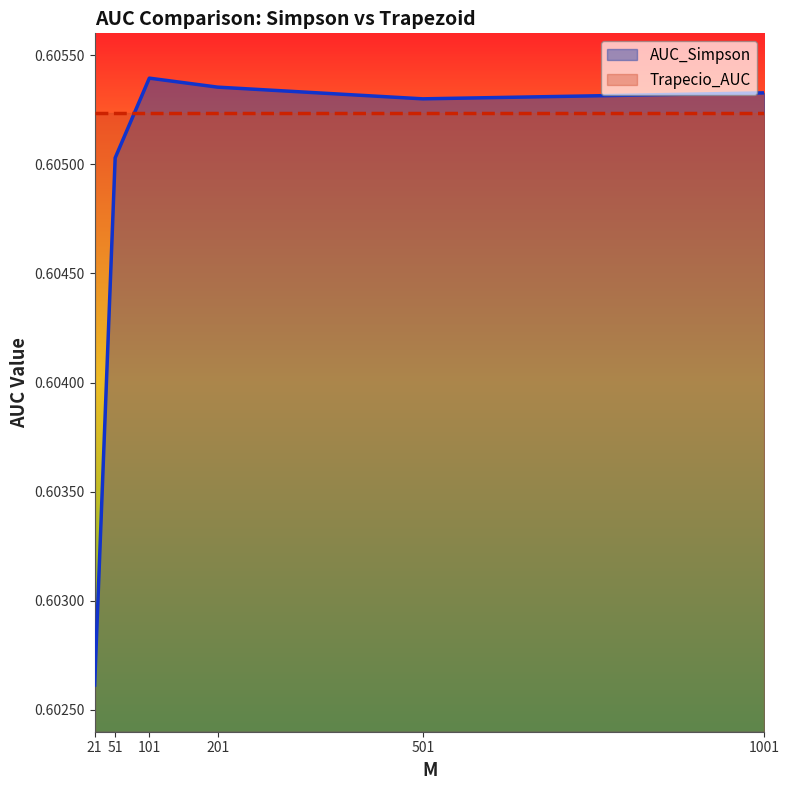

Reading left to right, what are all the values shown in this chart?

21=0.6	51=0.6	101=0.6	201=0.6	501=0.6	1001=0.6